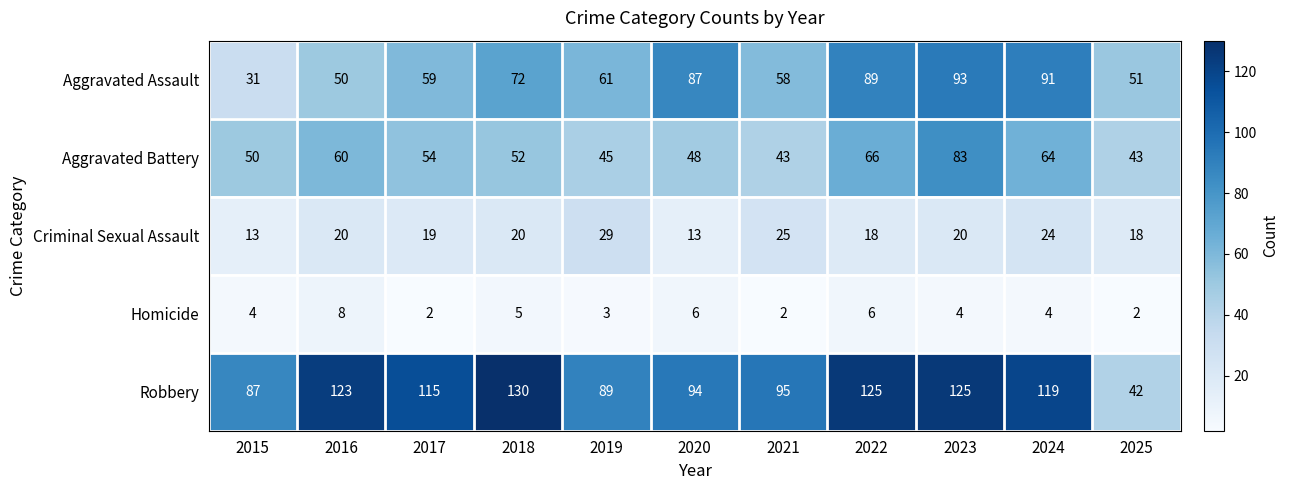

The Homicide series shows 4 at 2015. True or false?

True